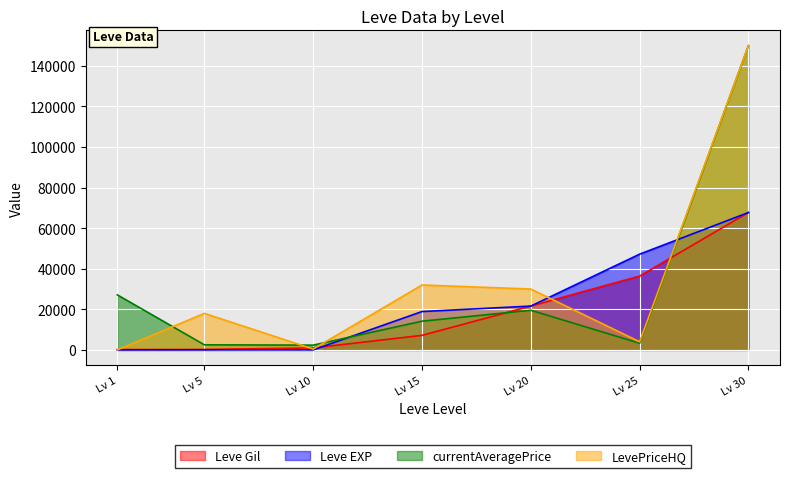

What is the difference between the LevePriceHQ values at Lv 1 and Lv 5?

18000